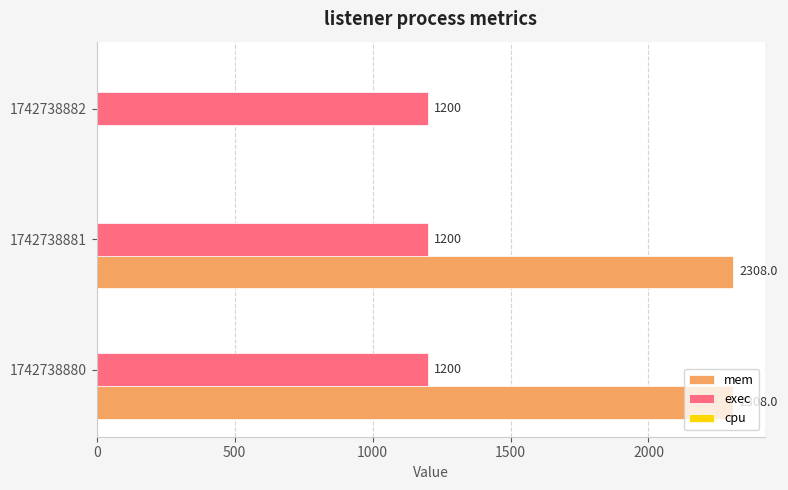

What is the total value across all series at 1742738880?

3508